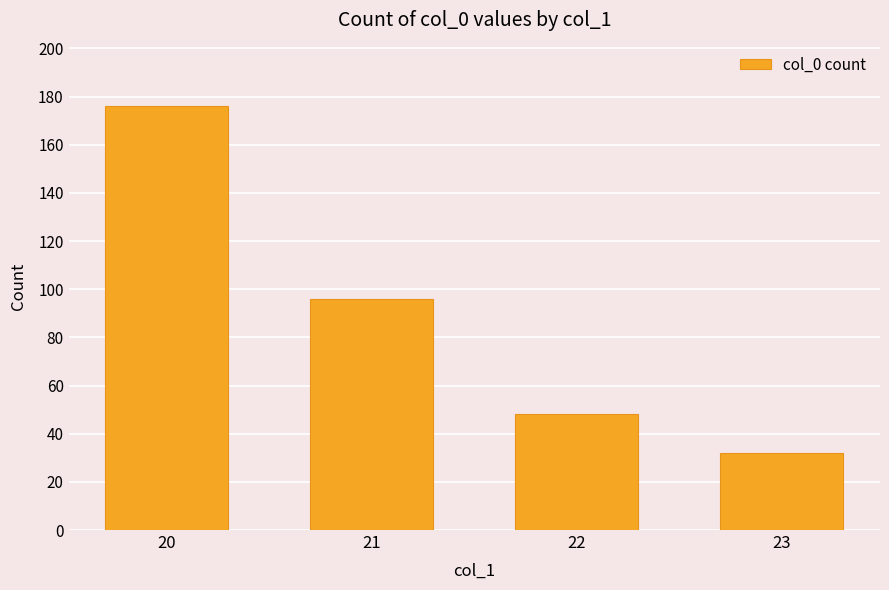

List the labels in order of value, smallest first.

23, 22, 21, 20